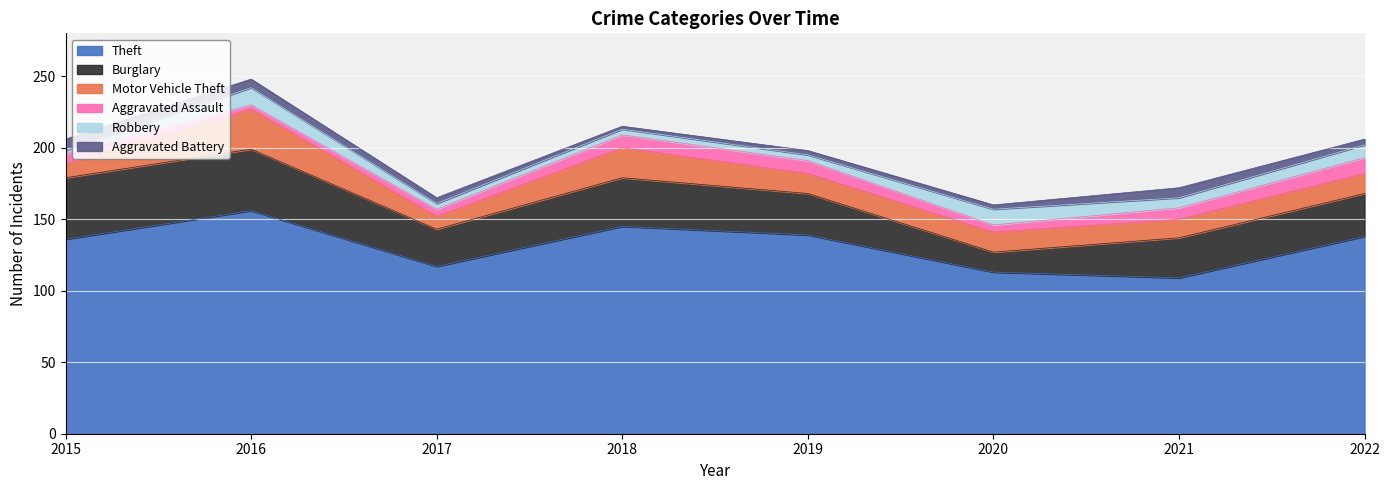

Reading right to left, what are all the values shown in this chart?

Theft: 138	109	113	139	145	117	156	136
Burglary: 30	28	14	29	34	26	43	43
Motor Vehicle Theft: 14	13	14	14	21	9	28	10
Aggravated Assault: 11	8	5	9	9	5	3	7
Robbery: 9	7	11	4	4	4	12	2
Aggravated Battery: 4	7	3	3	2	4	6	8